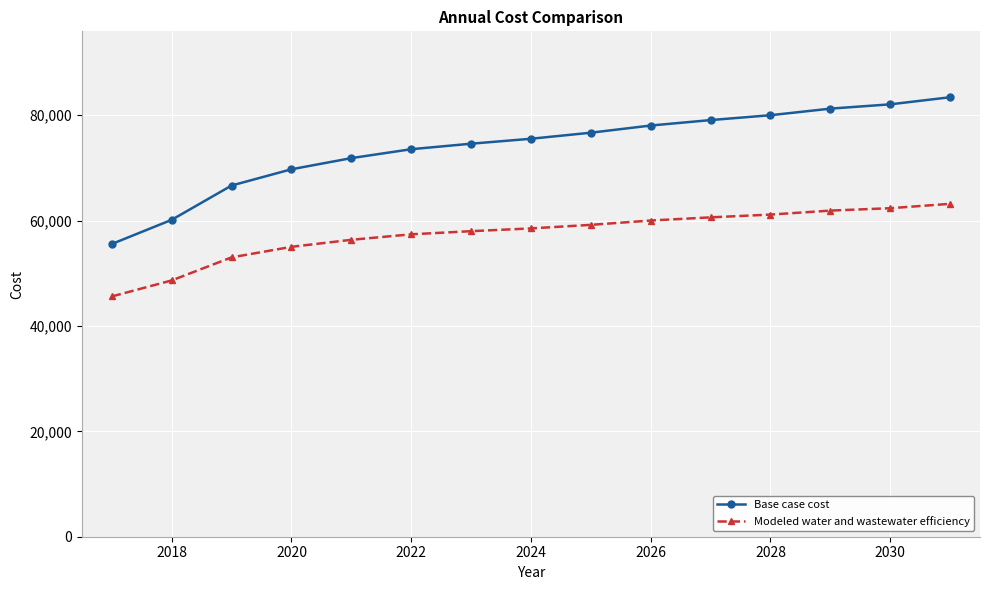

Reading right to left, what are all the values shown in this chart?

Base case cost: 83401.6	82058.1	81241.2	79993.4	79069.4	78034.4	76675.0	75525.3	74586.6	73540.4	71851.1	69733.4	66649.8	60142.9	55556.9
Modeled water and wastewater efficiency: 63171.7	62346.4	61889.2	61135.5	60609.3	60008.7	59185.8	58511.2	57986.1	57389.4	56349.4	55015.0	53013.5	48639.0	45601.3